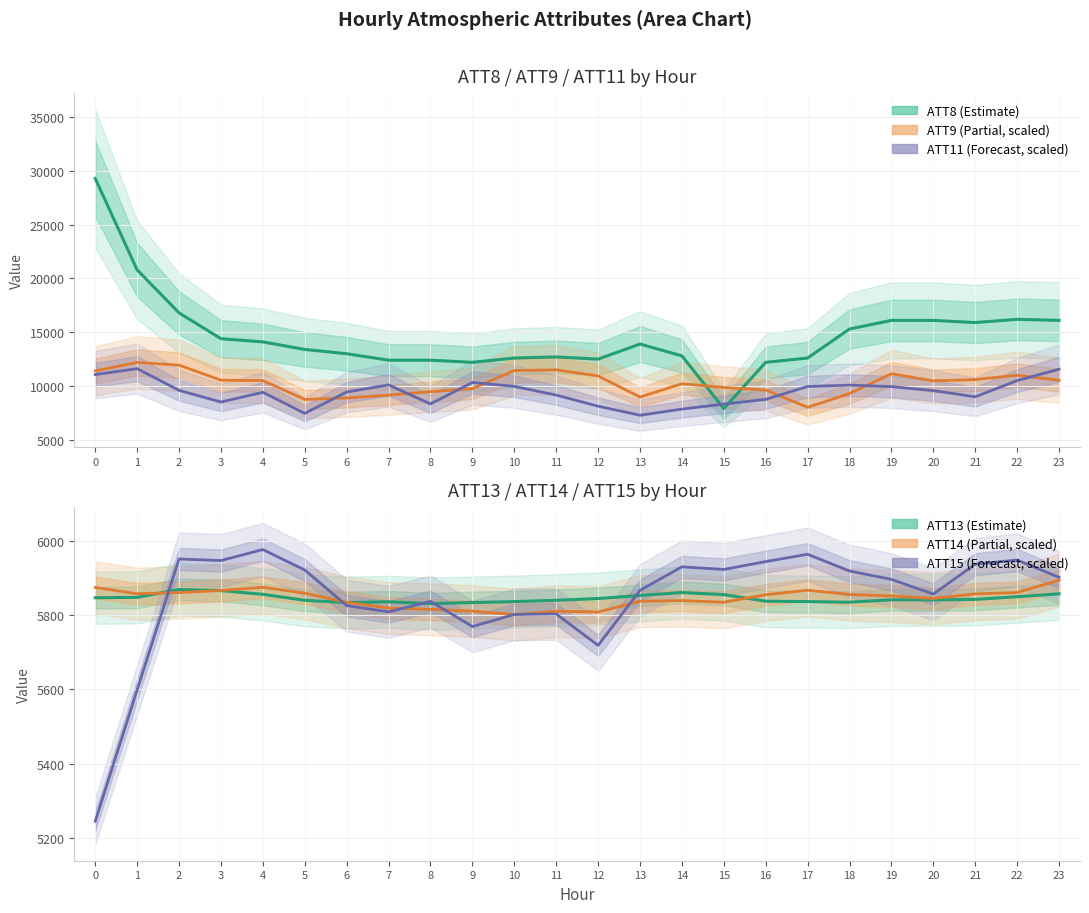

Reading left to right, list all the values displayed in this chart.

ATT8: 29300.0	20800.0	16800.0	14400.0	14100.0	13400.0	13000.0	12400.0	12400.0	12200.0	12600.0	12700.0	12500.0	13900.0	12800.0	7900.0	12200.0	12600.0	15300.0	16100.0	16100.0	15900.0	16200.0	16100.0
ATT9 (scaled): 11406.7	12191.6	11941.4	10536.9	10507.5	8747.8	8888.0	9152.0	9467.4	9754.0	11437.8	11501.5	10932.4	8971.3	10207.5	9863.4	9627.3	8016.2	9291.5	11140.0	10478.8	10597.6	10999.3	10532.1
ATT11 (scaled): 11062.2	11612.1	9595.2	8510.8	9412.8	7455.8	9436.1	10104.3	8332.4	10329.4	9966.8	9154.5	8120.0	7279.6	7849.7	8320.0	8758.7	9952.4	10079.3	9941.4	9571.8	8991.7	10504.8	11559.6
ATT13: 5846.6	5847.7	5868.9	5865.9	5855.8	5839.7	5833.6	5835.7	5830.8	5833.8	5836.2	5839.8	5844.4	5852.7	5860.6	5855.1	5837.3	5836.3	5834.6	5841.1	5840.8	5842.2	5849.4	5857.2
ATT14 (scaled): 5874.3	5857.3	5860.6	5866.1	5874.6	5859.0	5834.4	5818.7	5815.5	5810.6	5801.2	5810.4	5808.1	5837.3	5839.0	5834.5	5854.7	5866.9	5855.4	5851.4	5844.7	5857.0	5860.6	5893.8
ATT15 (scaled): 5245.4	5598.8	5950.9	5946.6	5976.2	5921.3	5825.5	5808.6	5836.8	5769.2	5801.6	5803.0	5718.5	5866.4	5929.7	5922.7	5943.8	5963.5	5918.5	5895.9	5856.5	5936.8	5948.1	5901.6